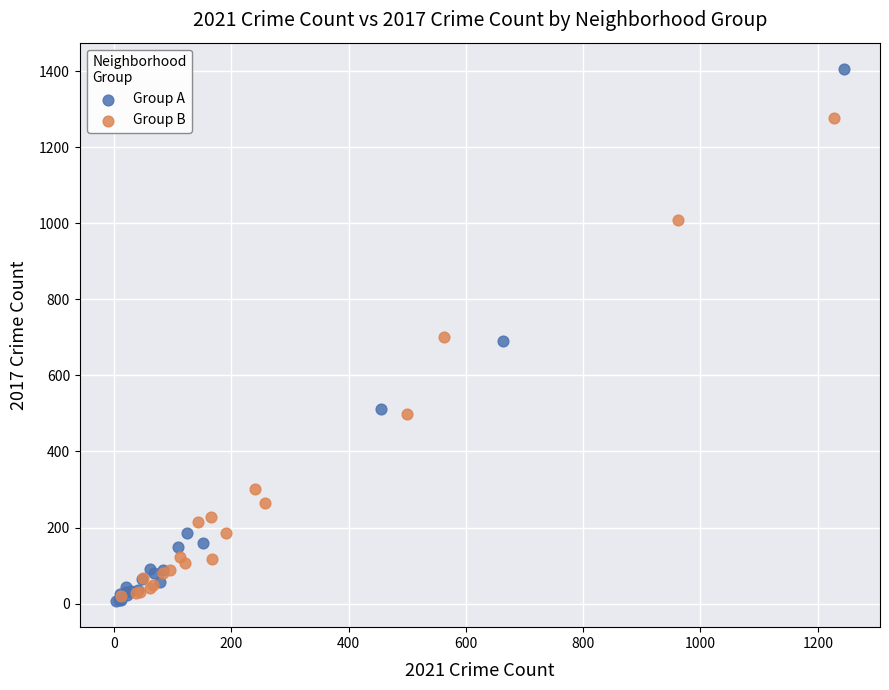

Which series reaches the maximum Y coordinate?

Group A